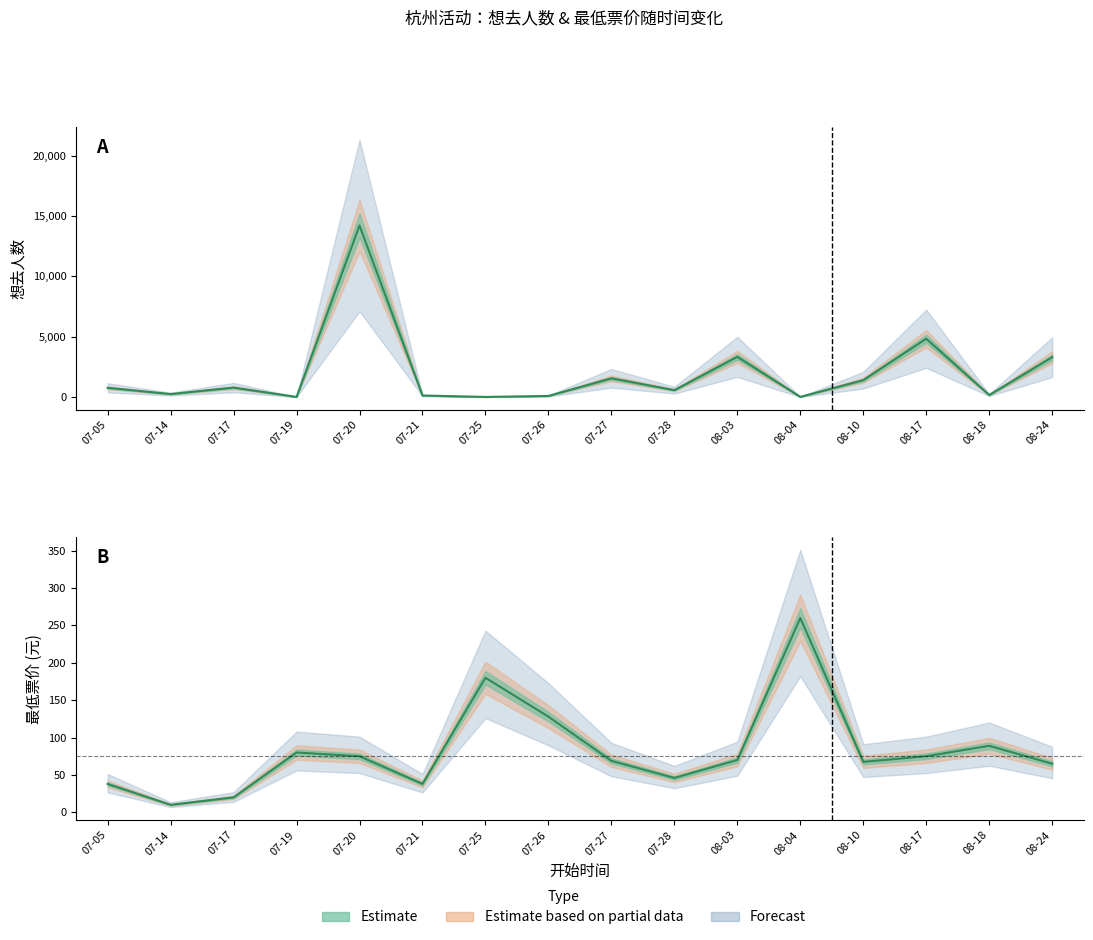

At 07-14, list the series in order from largest to smallest.

想去人数, 最低票价